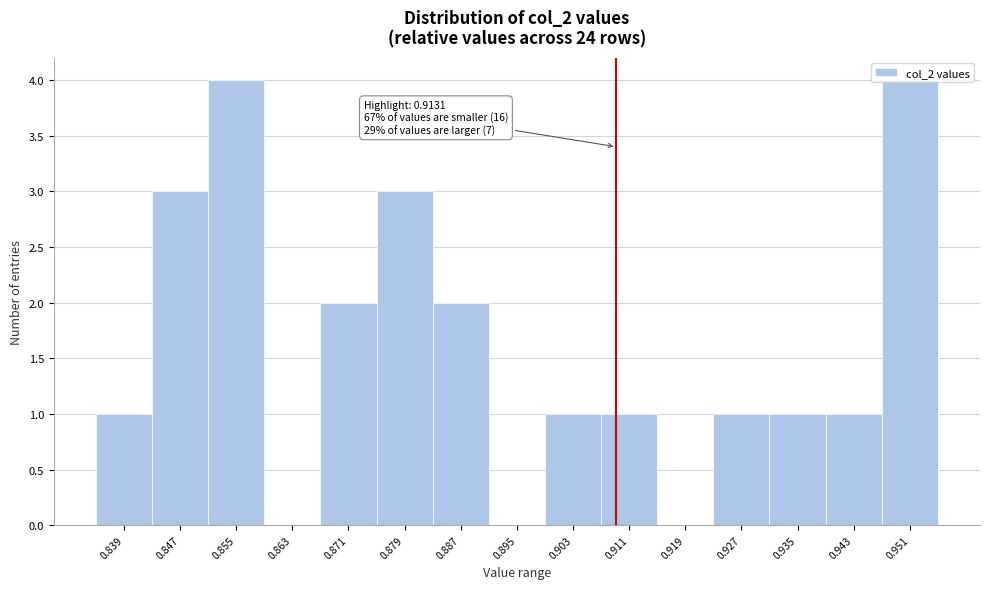

What is the sum of the values at 0.943 and 0.847?

4